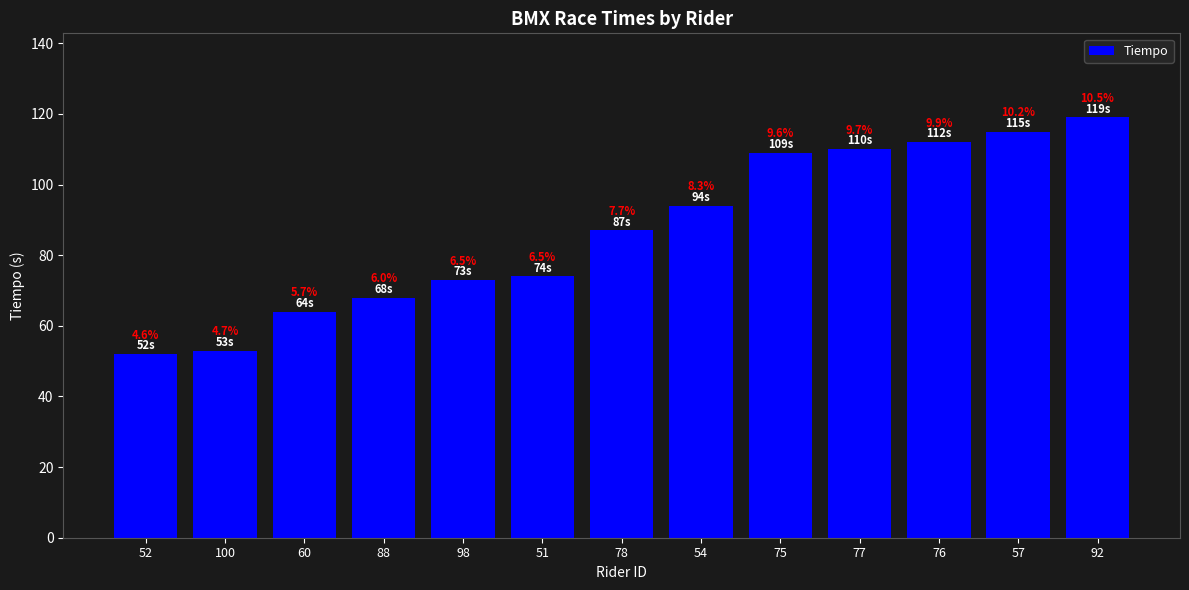

Does the chart contain any negative values?

No